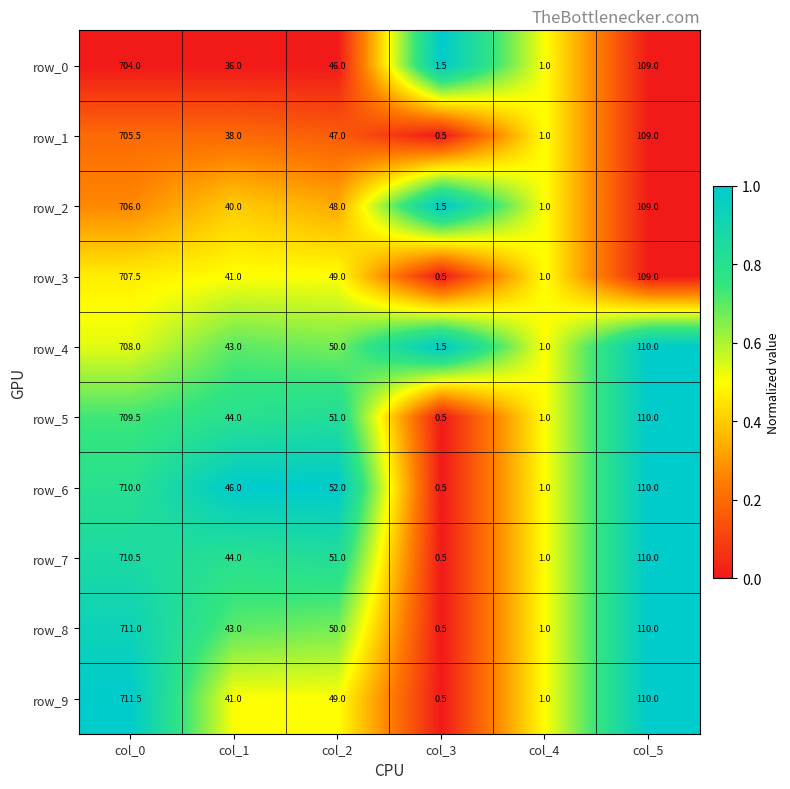

How many categories are shown in the chart?

6